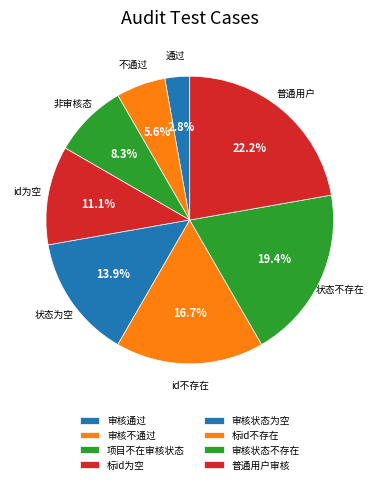

Count the number of slices in the pie.

8